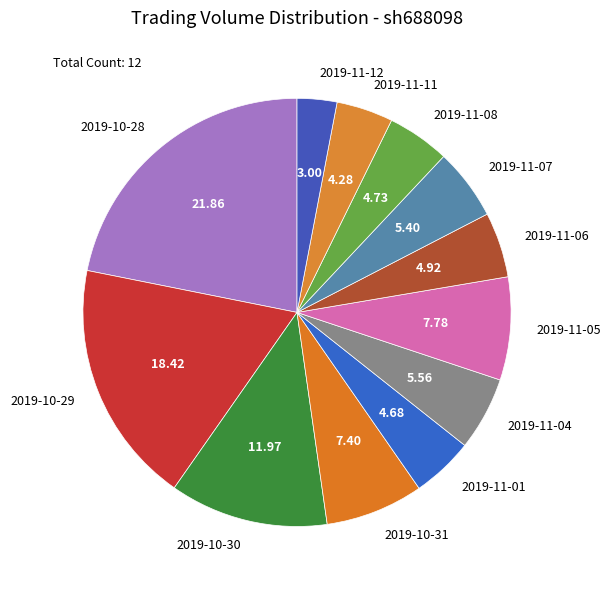

Do 2019-11-12 and 2019-11-01 together represent more than half of the pie?

No